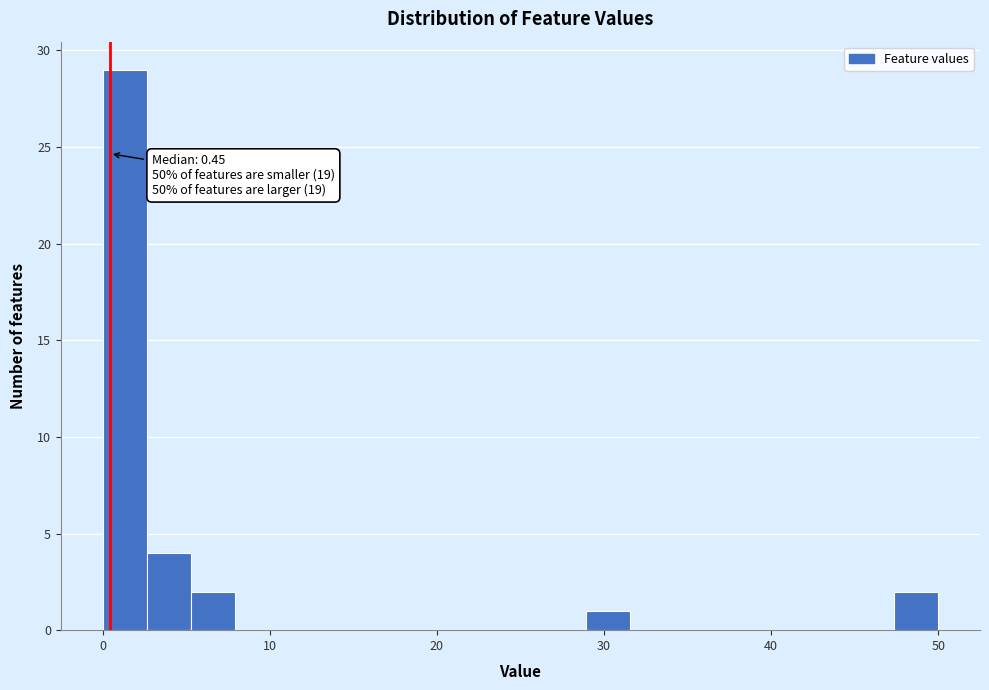

Read against the x-axis, roughly where is the centre of the tallest bar?

1